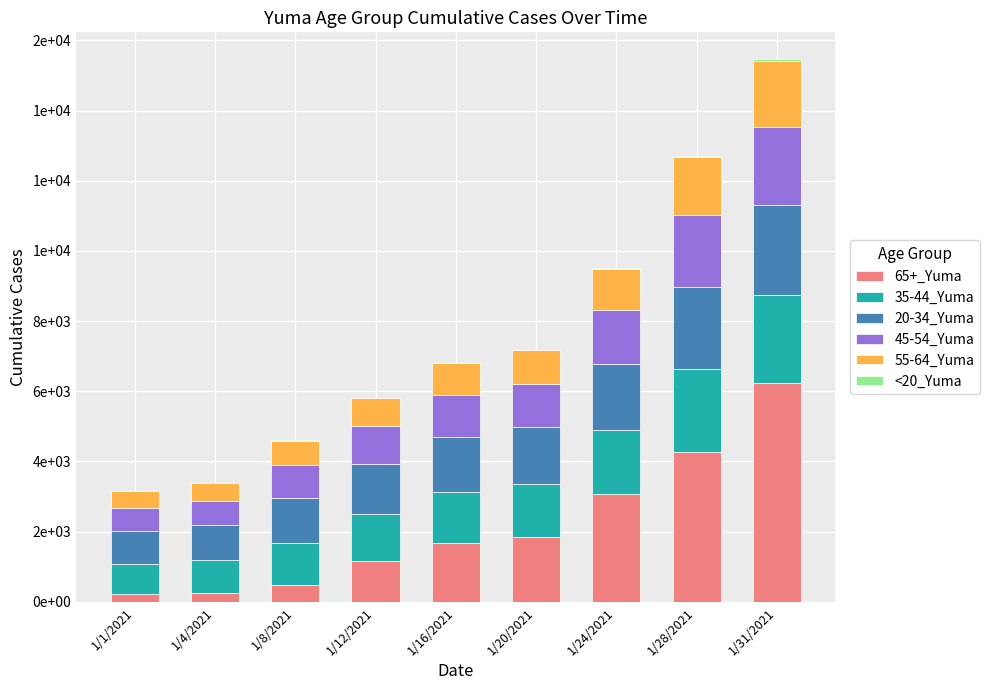

True or false: <20_Yuma has a value of 7 at 1/1/2021.

True